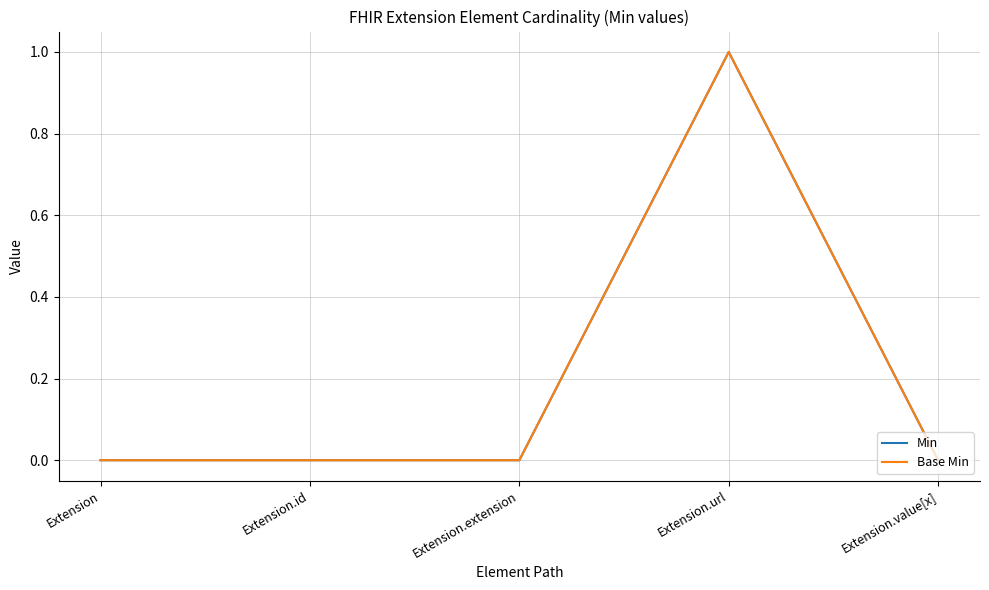

At which category is the sum across all series the highest?

Extension.url